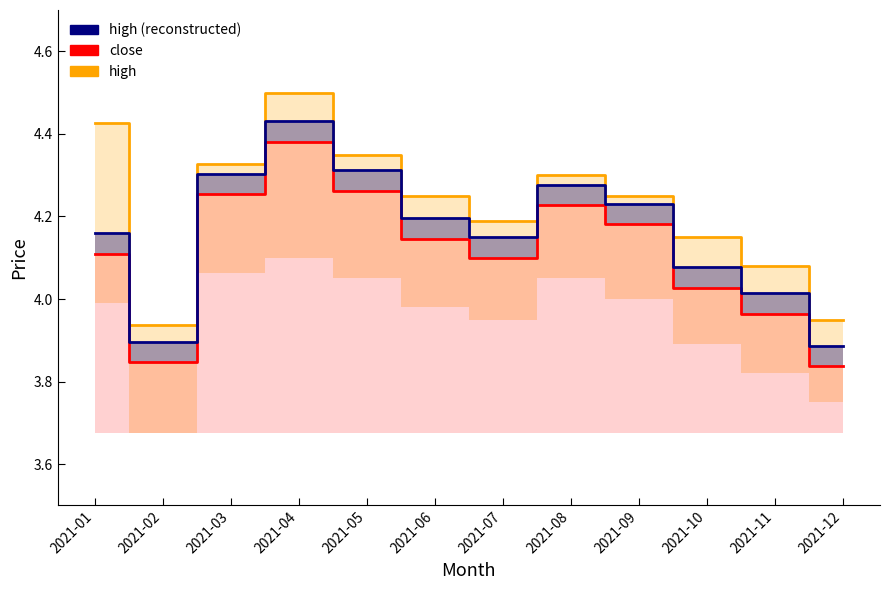

How many series are shown in this chart?

3